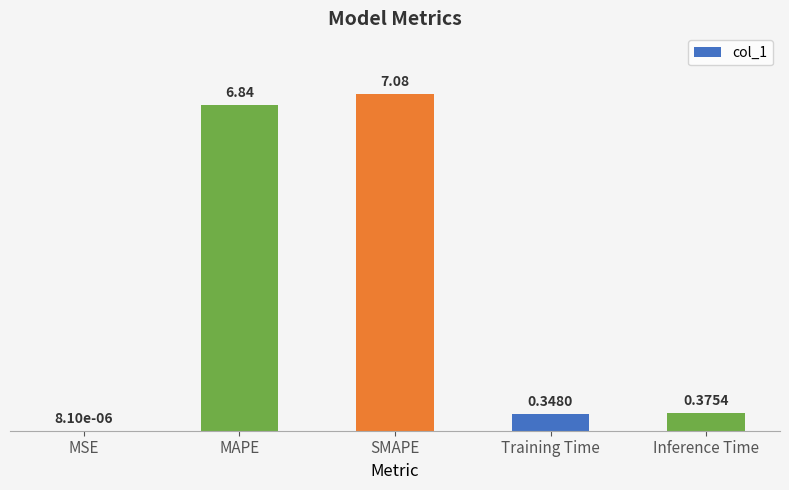

Which label corresponds to the largest value in the chart?

SMAPE